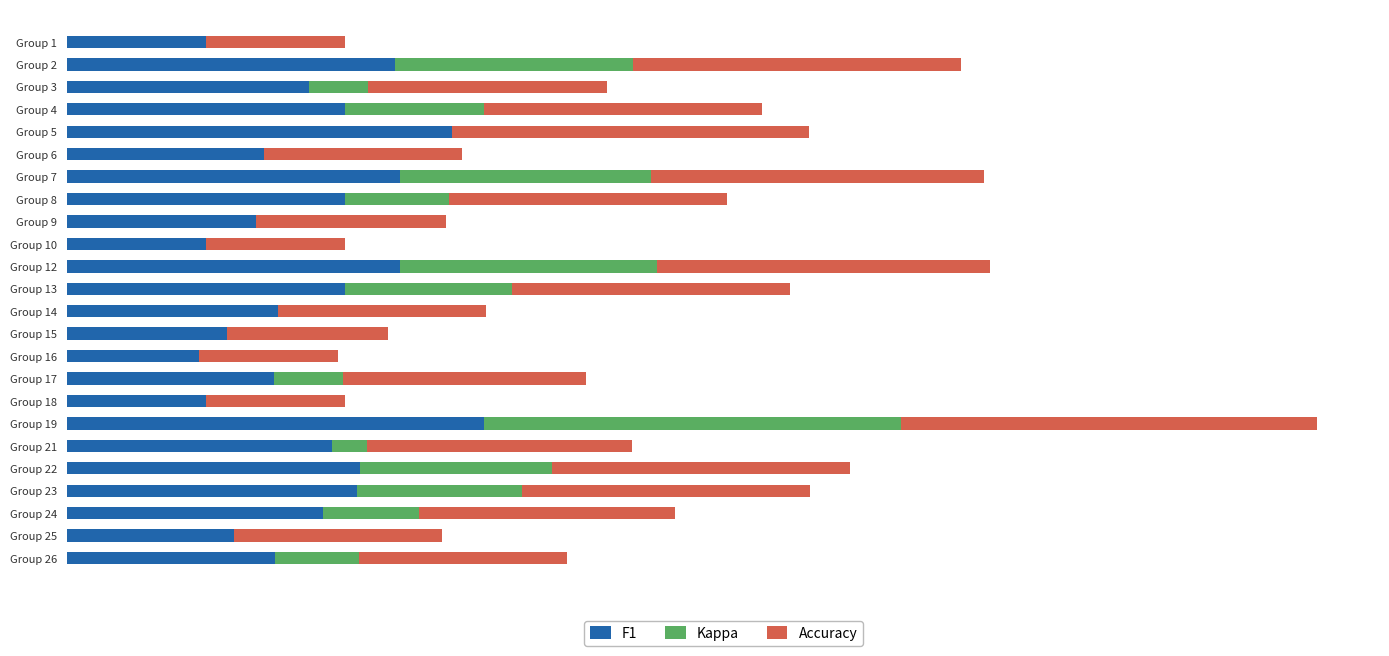

What are all the series names shown in the legend?

F1, Kappa, Accuracy